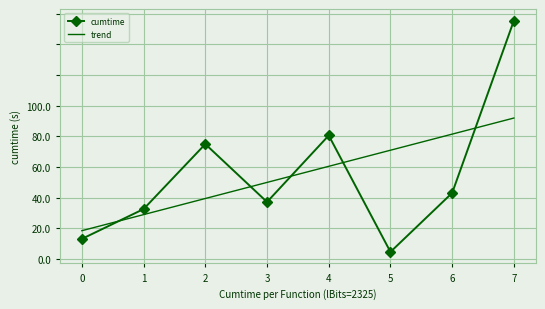

Where do cumtime and trend first cross each other?

0 and 1